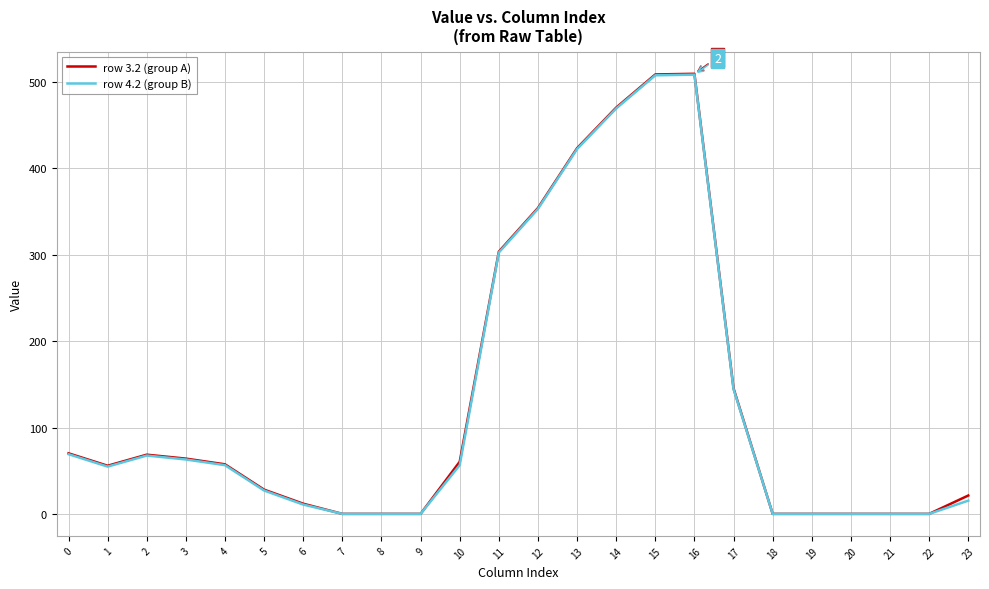

The row 3.2 (group A) series shows 199.6 at 22. True or false?

False